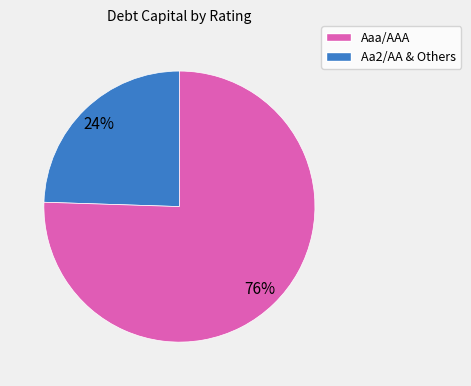

To the nearest percent, what is the average slice percentage?

50%